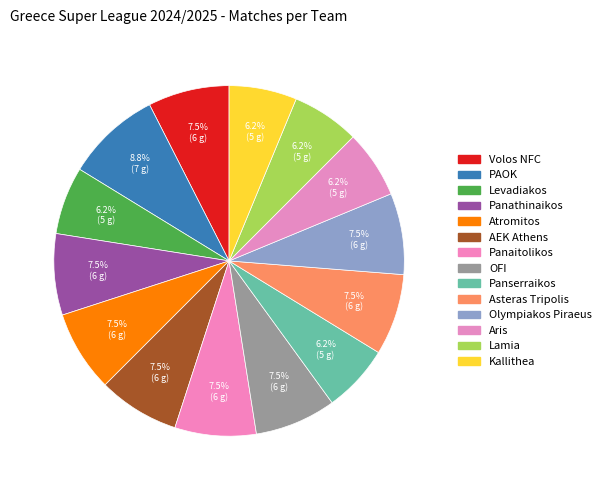

To the nearest percent, what portion does Volos NFC represent?

8%